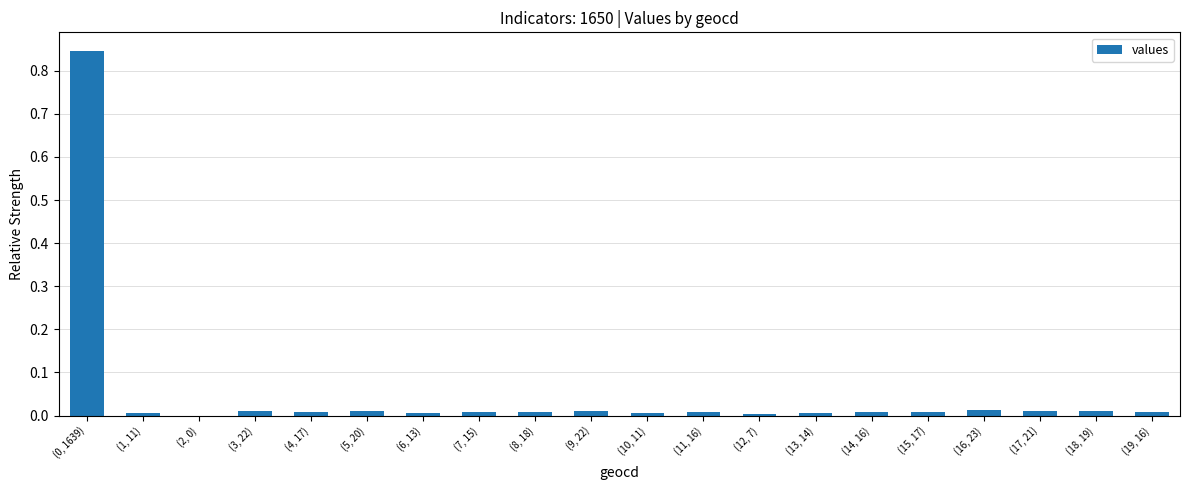

What is the sum of all values?

1.0